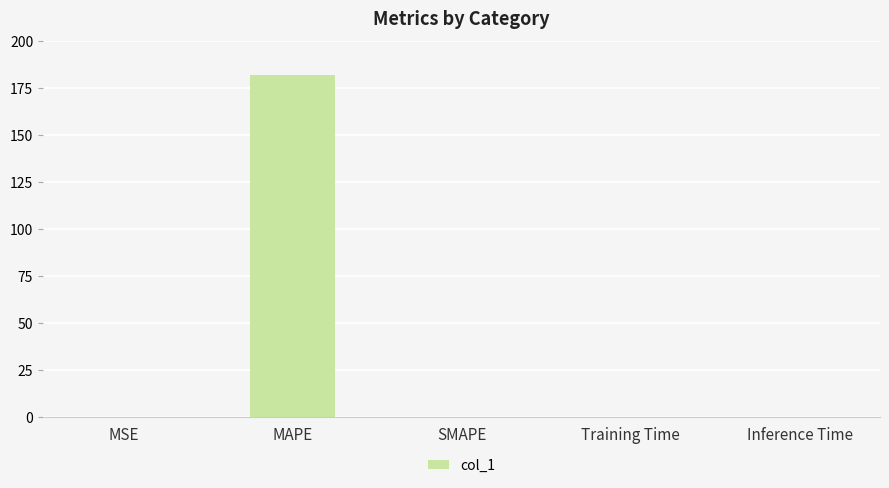

Read the value at MAPE.

182.2